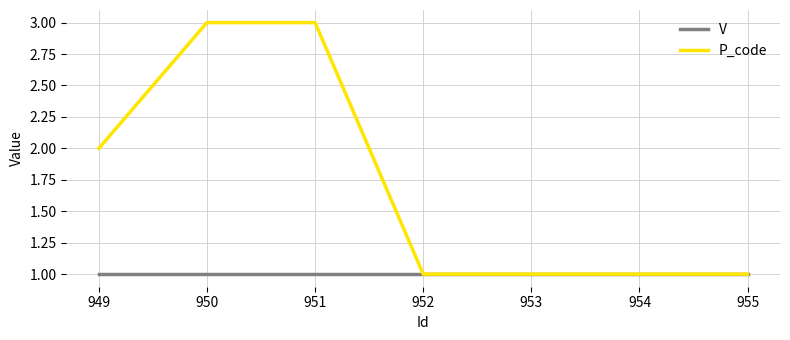

What is the highest value of the P_code series?

3